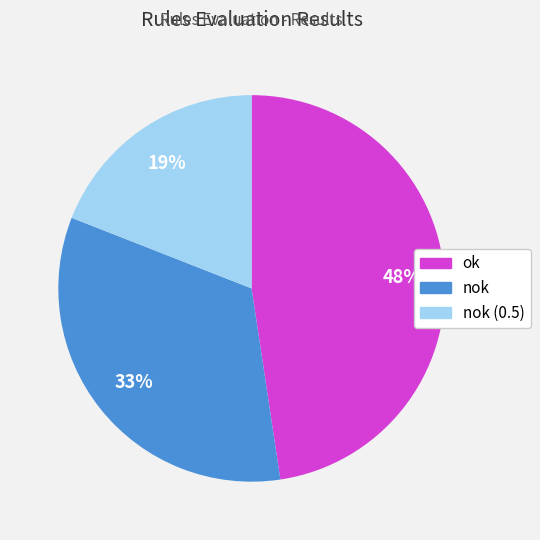

To the nearest percent, what is the average slice percentage?

33%